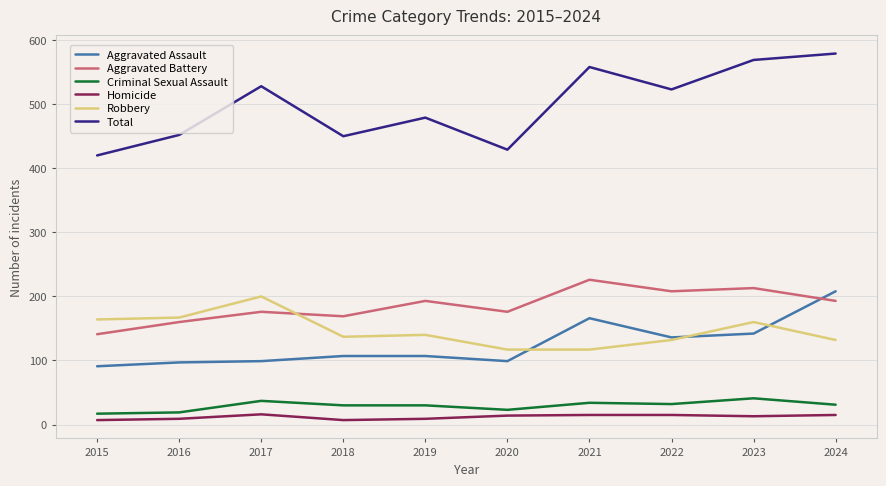

True or false: Robbery has a value of 132 at 2022.

True